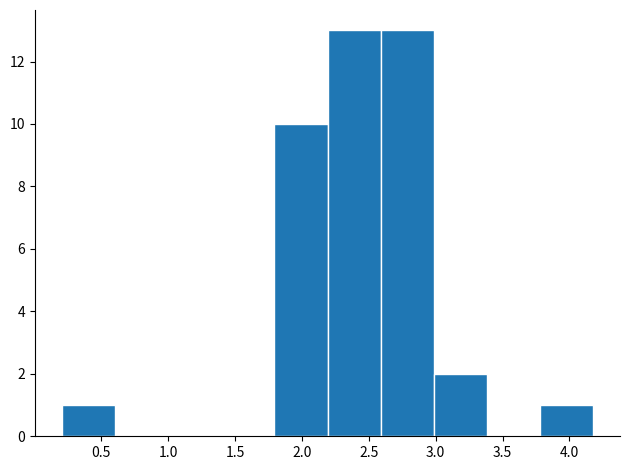

How tall is the bar that spans 2.2 to 2.6 on the x-axis? Neither the bar edges nor the heights are printed on the chart, so give them approximately, as read against the axes.

13